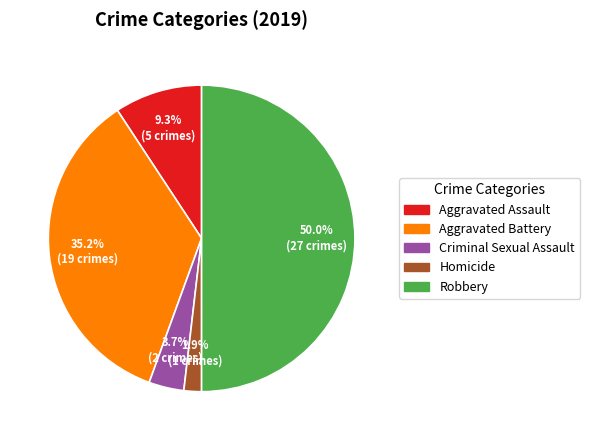

What portion of the pie excludes Robbery?

50.0%